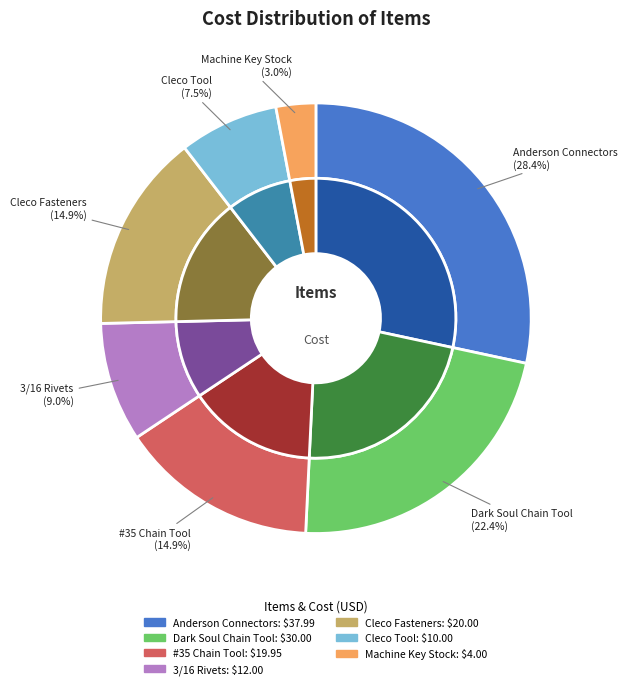

Is there any slice that represents more than half of the pie?

No